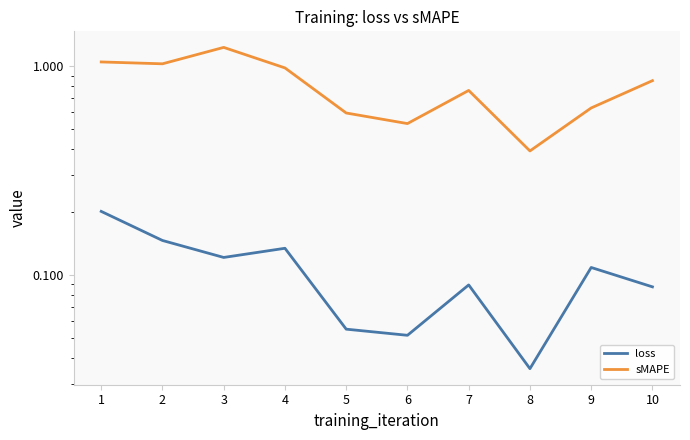

The loss series shows 0.4 at 1. True or false?

False